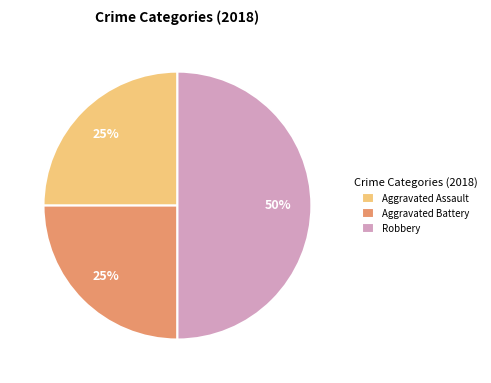

How many slices are in this pie chart?

3